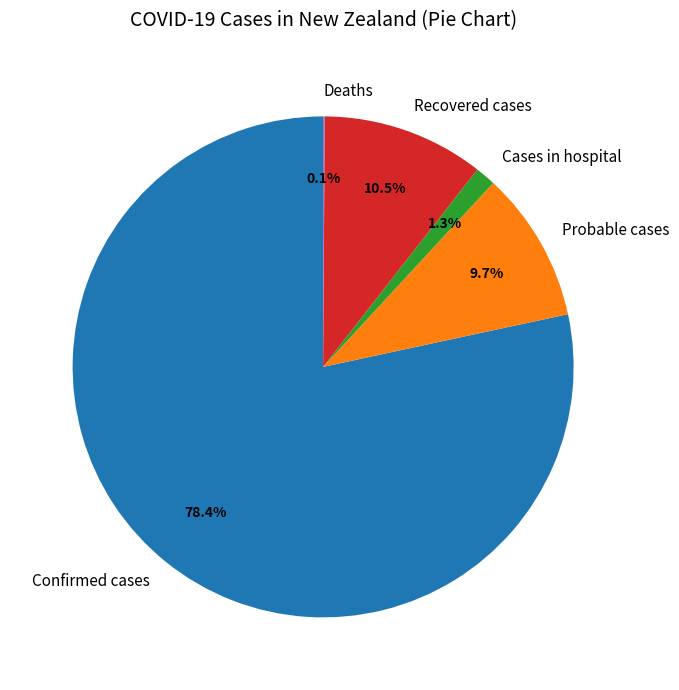

To the nearest percent, what percentage of the pie is Cases in hospital?

1%